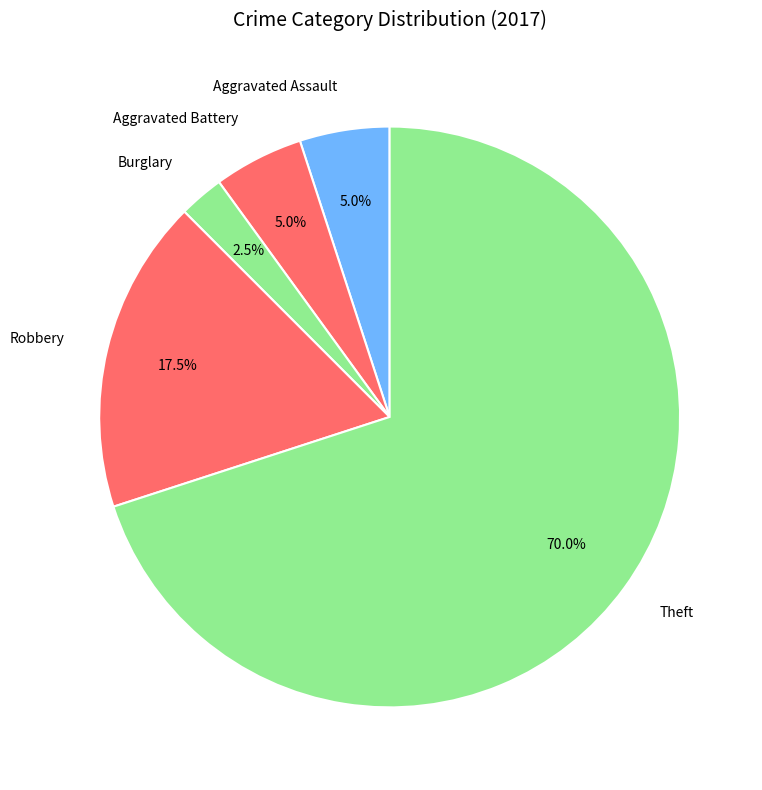

Which slice represents more than half of the pie?

Theft